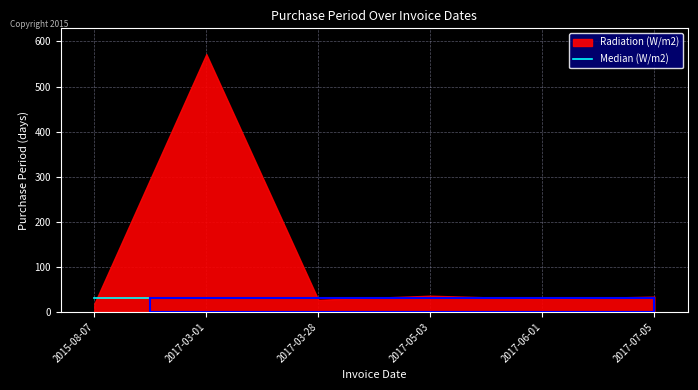

What is the change in value from 2017-05-03 to 2017-06-01?

-7